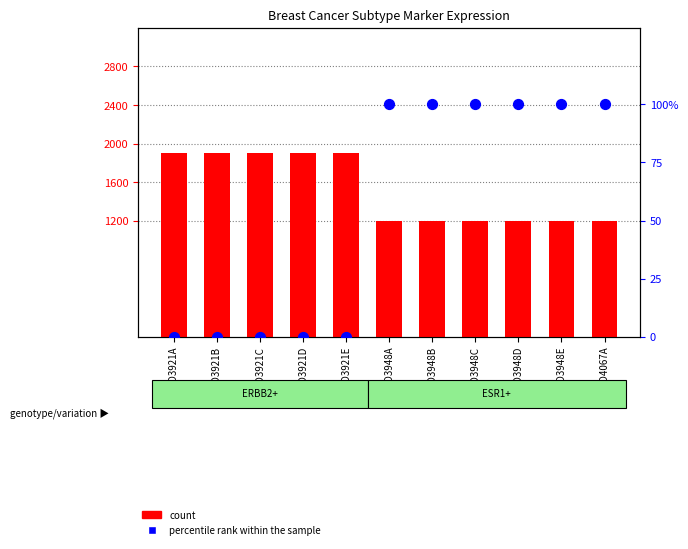

Is the value of percentile rank within the sample at CID3921B greater than the value of count at CID3948D?

No